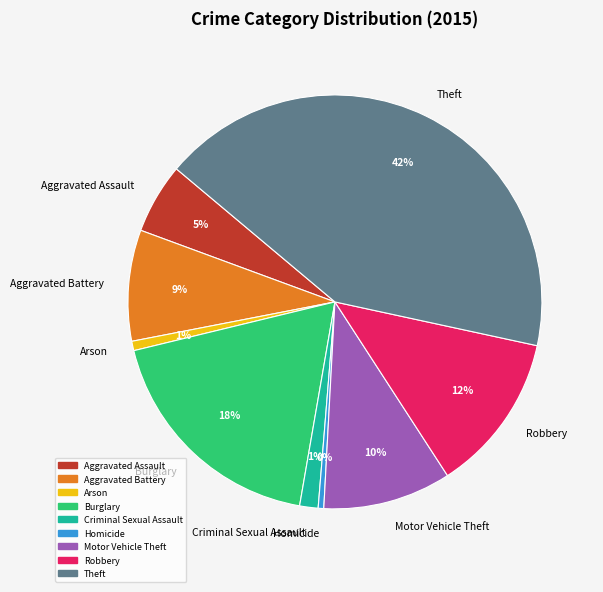

What is the ratio of the value at Aggravated Assault to the value at Homicide?

12.6